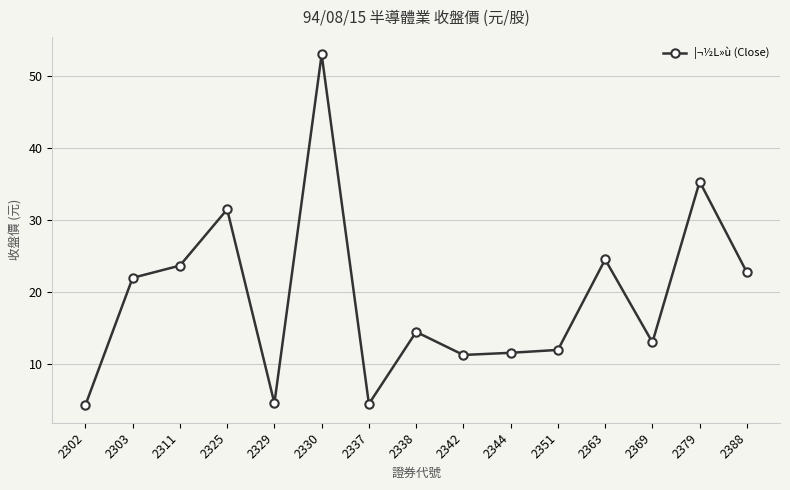

Is this an area chart (filled region under the line)?

No